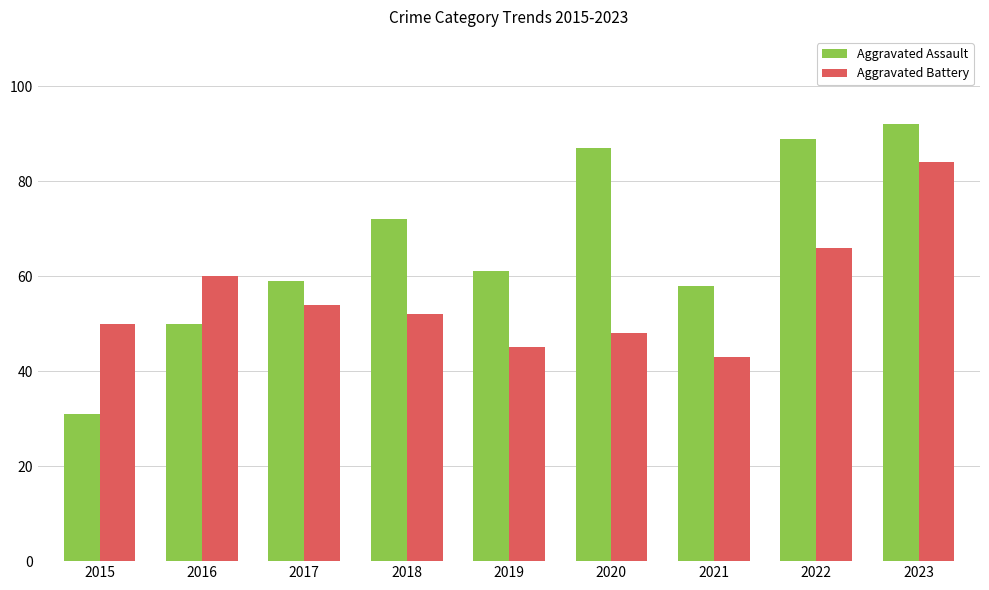

How many groups of bars are there?

9